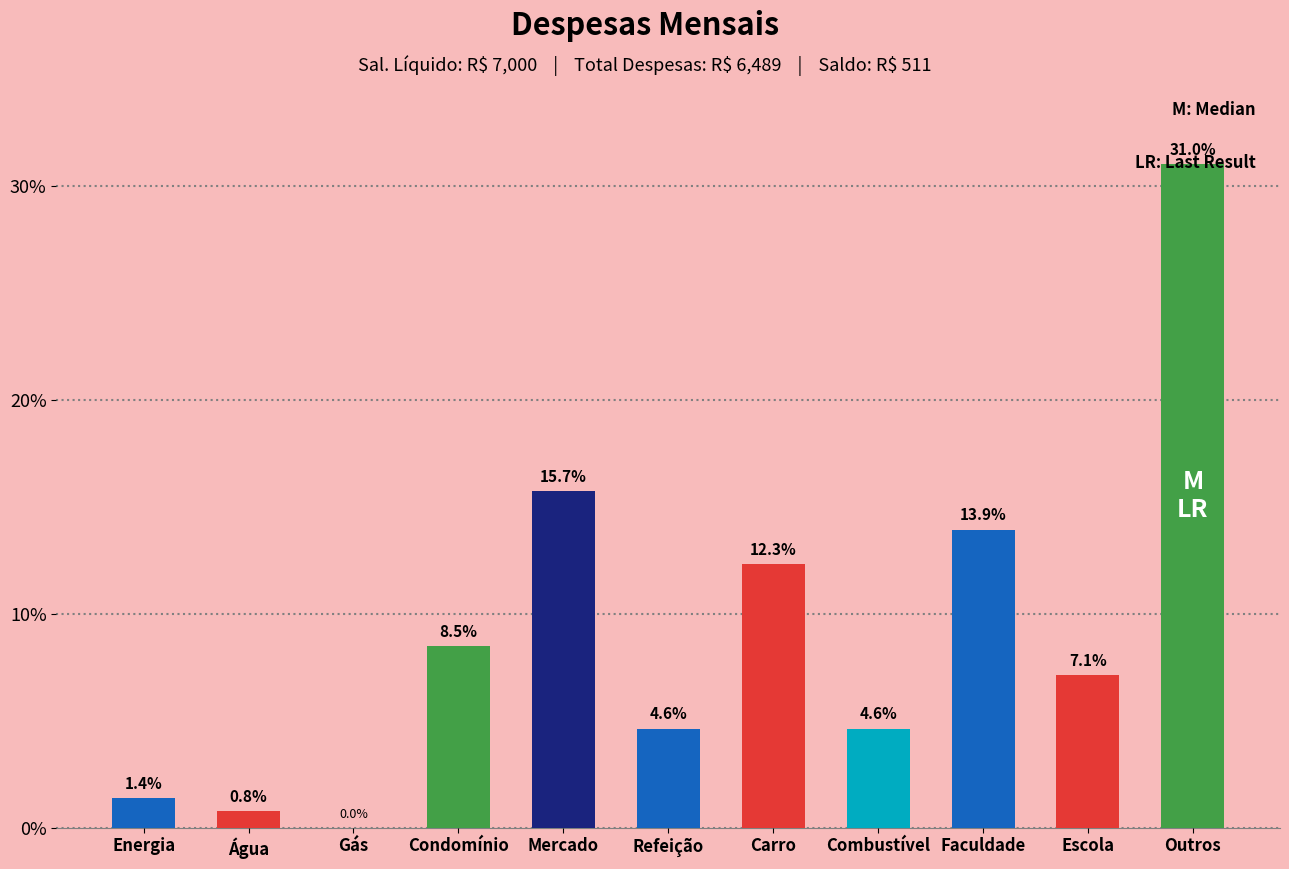

Reading left to right, what are all the values shown in this chart?

Energia=1.4	Água=0.8	Gás=0.0	Condomínio=8.5	Mercado=15.7	Refeição=4.6	Carro=12.3	Combustível=4.6	Faculdade=13.9	Escola=7.1	Outros=31.0